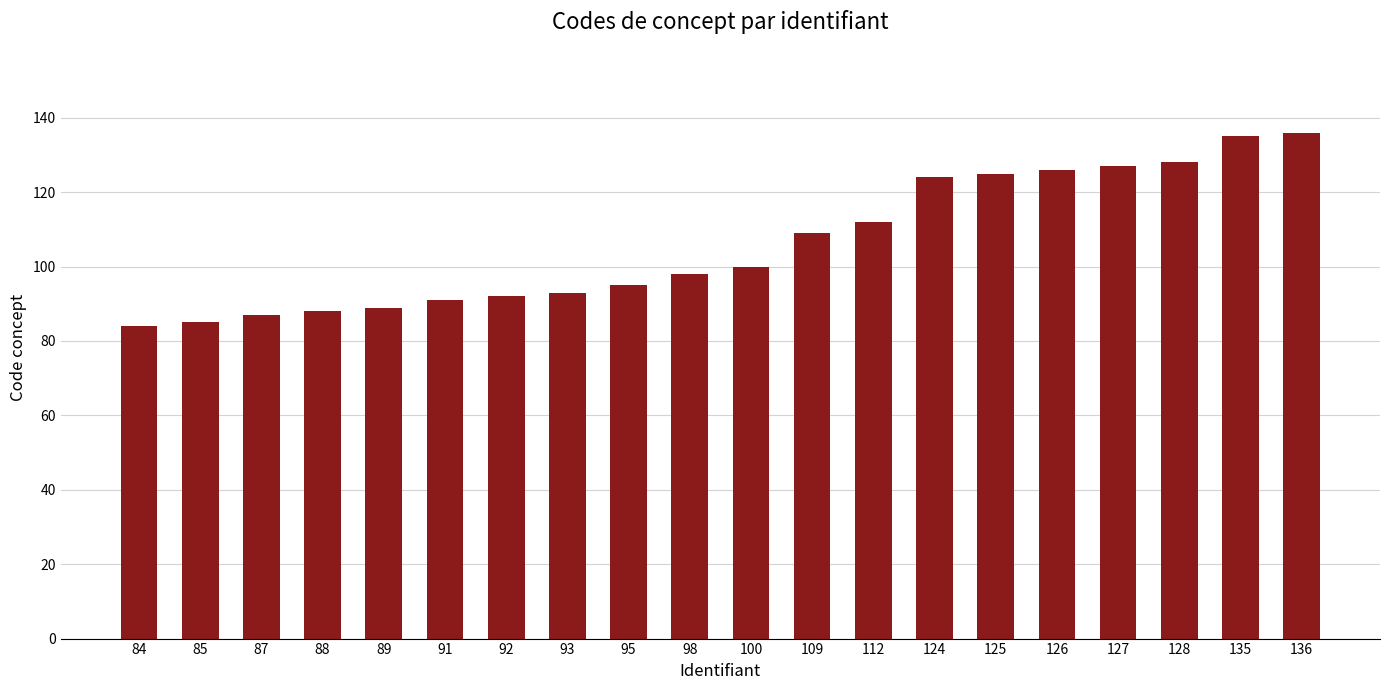

Read the value at 100, to the nearest 5.

100